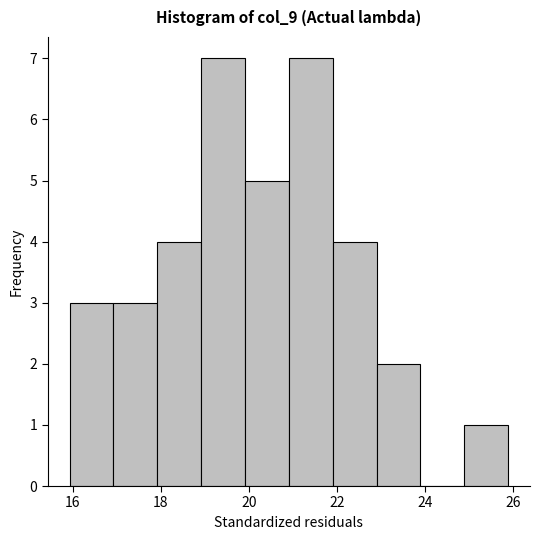

Reading left to right, list every bar in this chart as the range it spans on the x-axis followed by its height. Neither the bar edges nor the heights are printed on the chart, so give them approximately, as read against the axes.

16.0 to 17.0: 3
17.0 to 18.0: 3
18.0 to 19.0: 4
19.0 to 20.0: 7
20.0 to 21.0: 5
21.0 to 22.0: 7
22.0 to 22.8: 4
22.8 to 23.8: 2
23.8 to 24.8: 0
24.8 to 25.8: 1